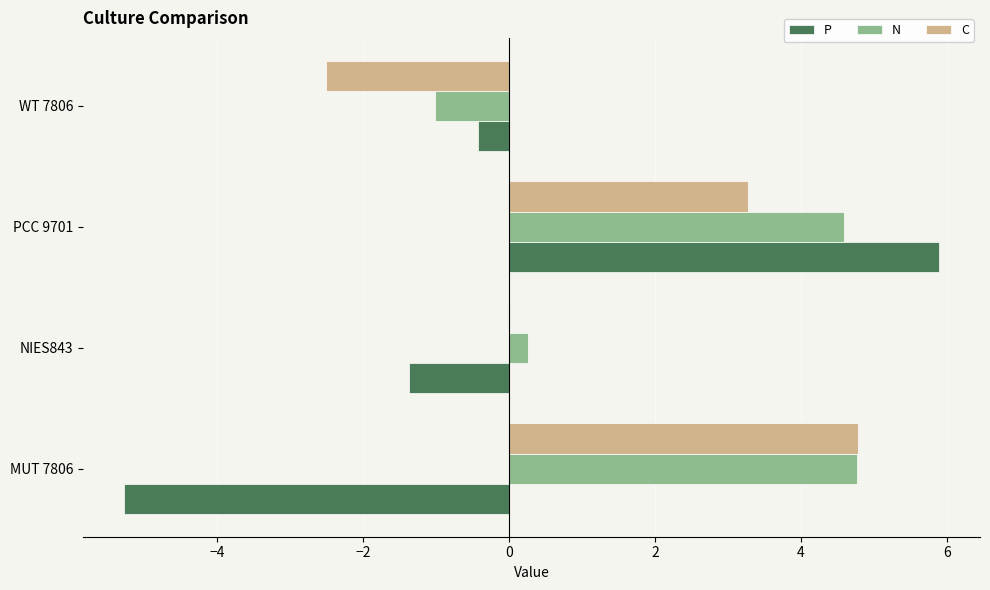

What is the sum of all P values?

-1.2